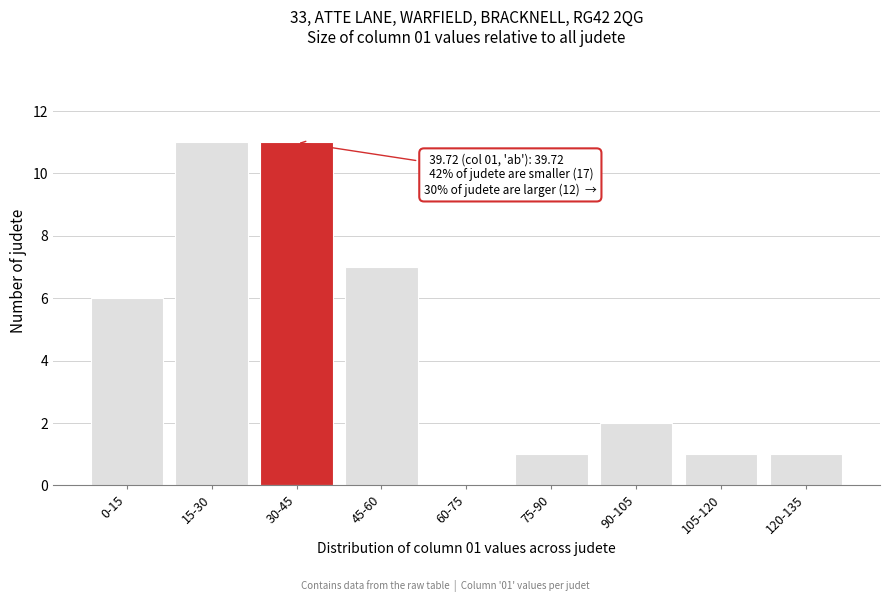

Reading right to left, what are all the values shown in this chart?

120-135=1	105-120=1	90-105=2	75-90=1	60-75=0	45-60=7	30-45=11	15-30=11	0-15=6